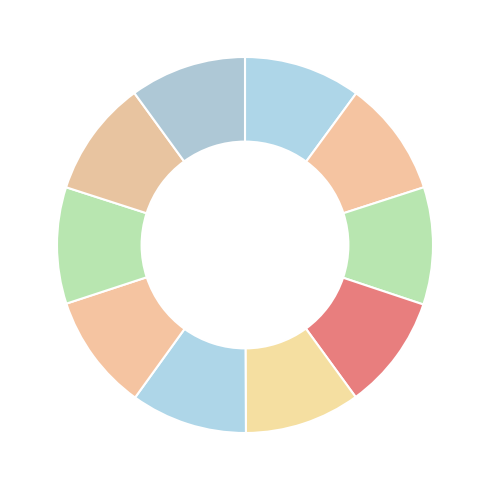

How many slices are in this pie chart?

10